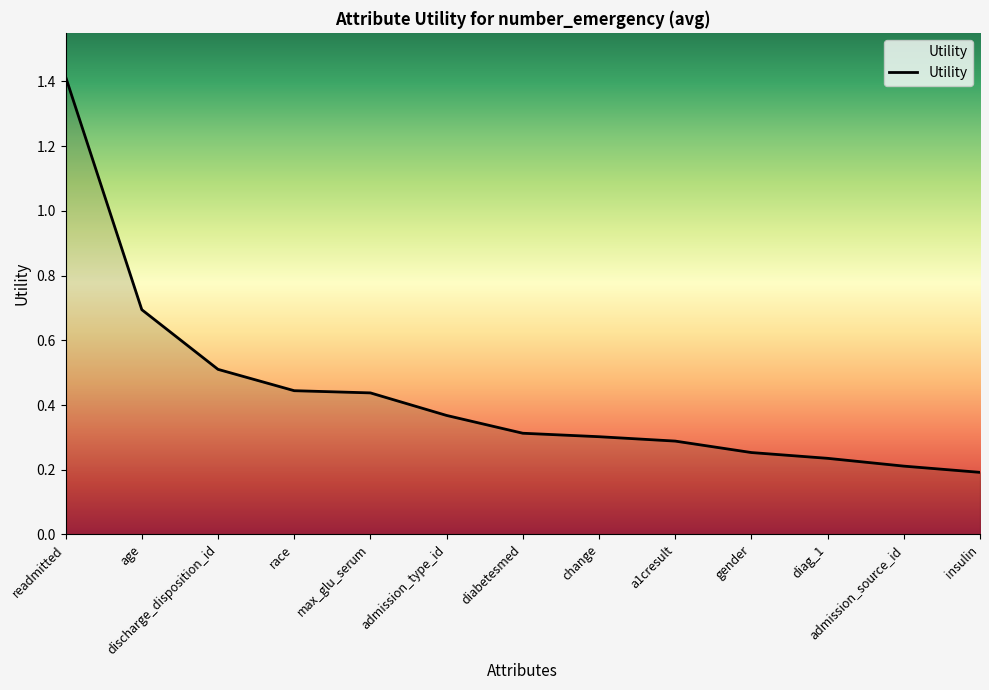

What is the sum of the values at change and a1cresult?

0.6